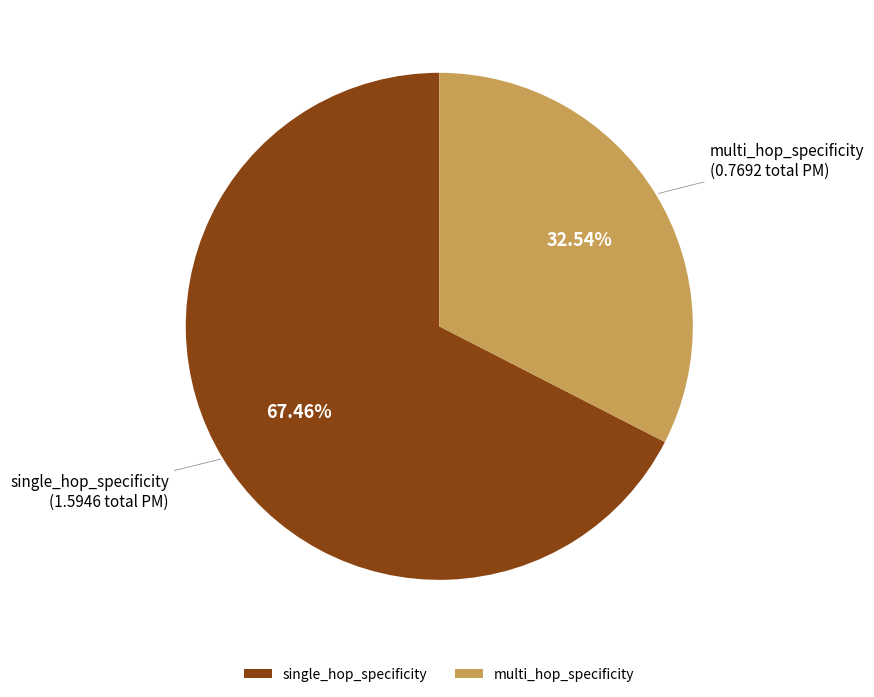

To the nearest percent, what portion does single_hop_specificity represent?

67%